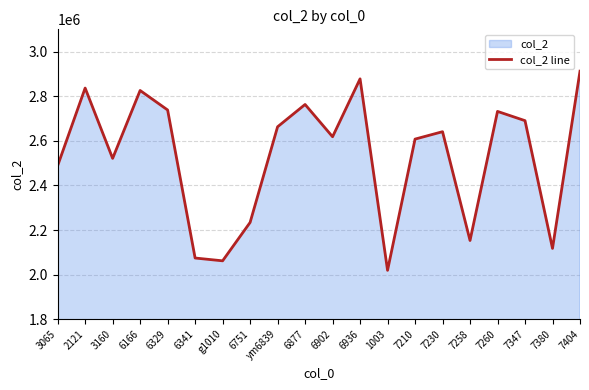

Is it true that the value at 7210 is 1117304?

False